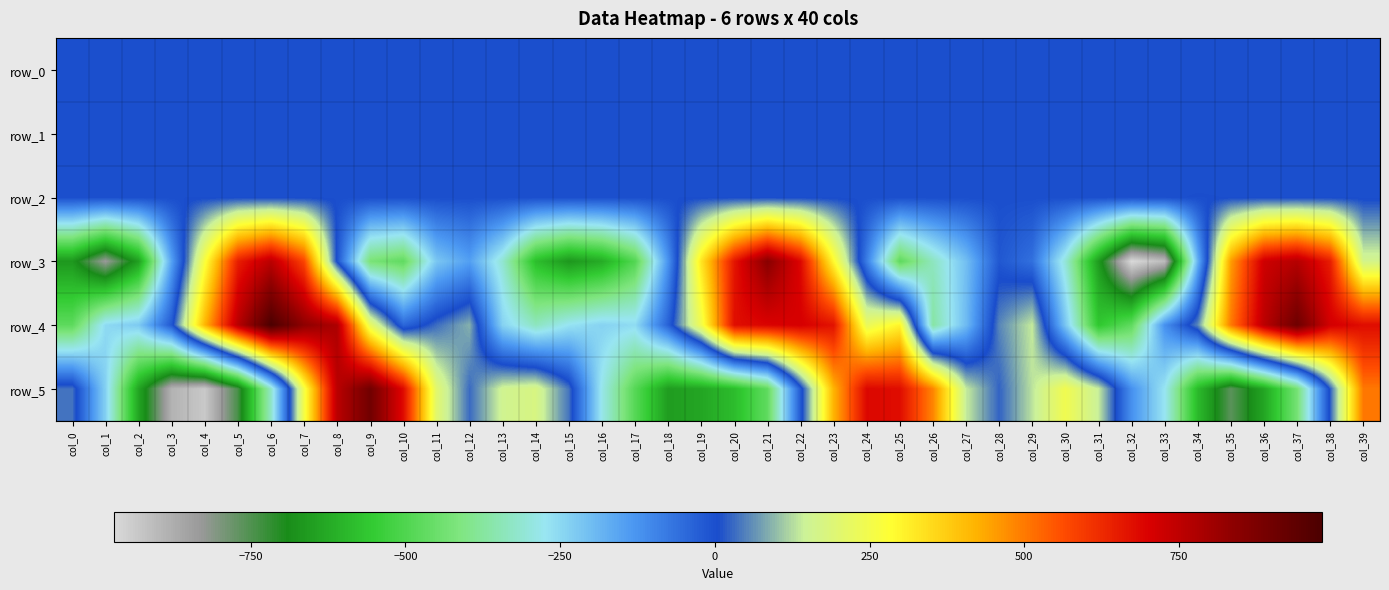

Is it true that row_4 equals -474.4 at col_0?

True